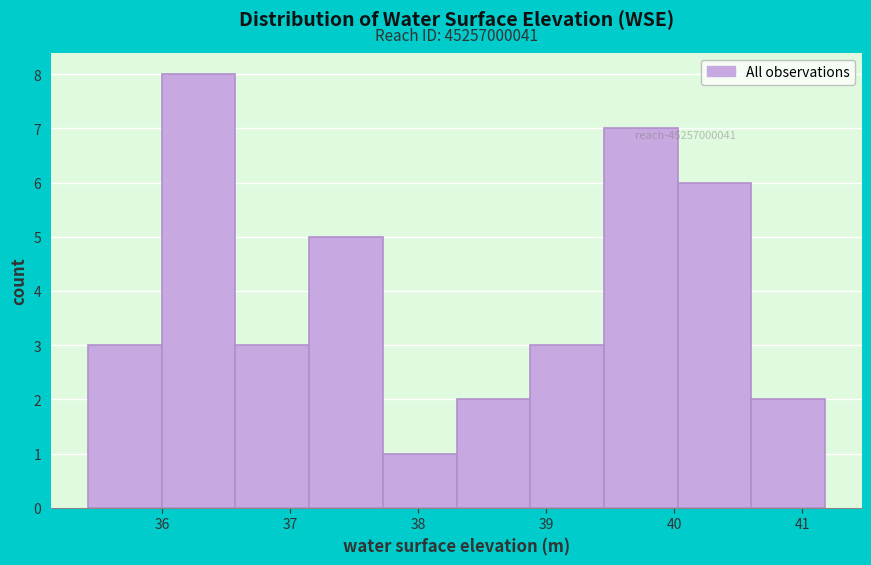

Which range on the x-axis has the tallest bar?

36.0 to 36.6